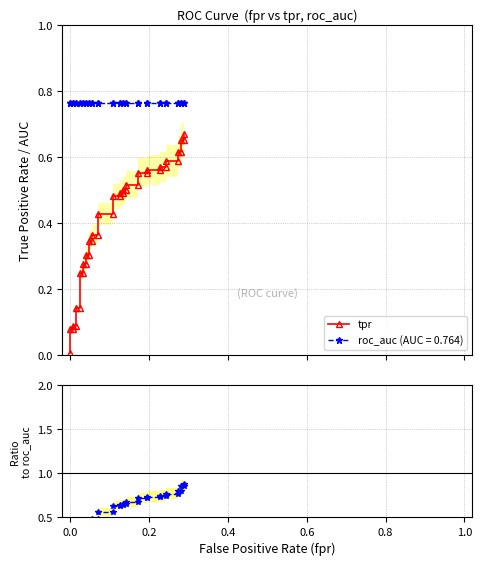

Reading right to left, extract all data points from this chart.

tpr: 0.7	0.7	0.7	0.6	0.6	0.6	0.6	0.6	0.6	0.6	0.6	0.6	0.6	0.5	0.5	0.5	0.5	0.5	0.5	0.5	0.5	0.4	0.4	0.4	0.4	0.3	0.3	0.3	0.3	0.3	0.3	0.2	0.2	0.1	0.1	0.1	0.1	0.1	0.1	0.0
tpr / roc_auc: 0.9	0.9	0.9	0.8	0.8	0.8	0.8	0.7	0.7	0.7	0.7	0.7	0.7	0.7	0.7	0.7	0.7	0.6	0.6	0.6	0.6	0.6	0.6	0.5	0.5	0.5	0.5	0.4	0.4	0.4	0.4	0.3	0.3	0.2	0.2	0.1	0.1	0.1	0.1	0.0